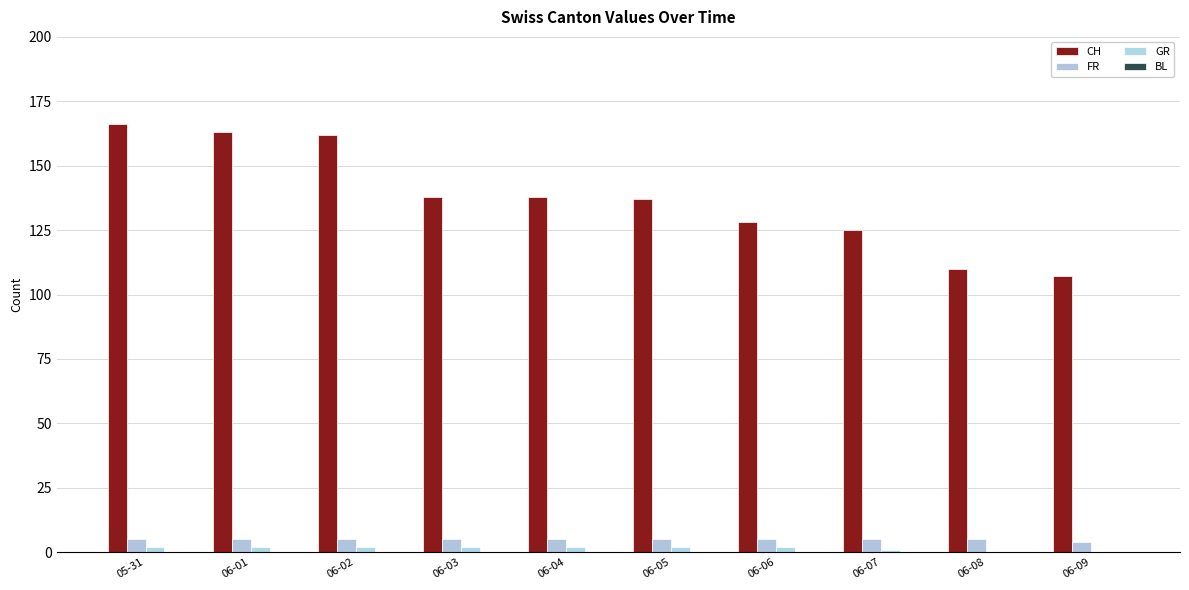

How many series are shown in this chart?

3